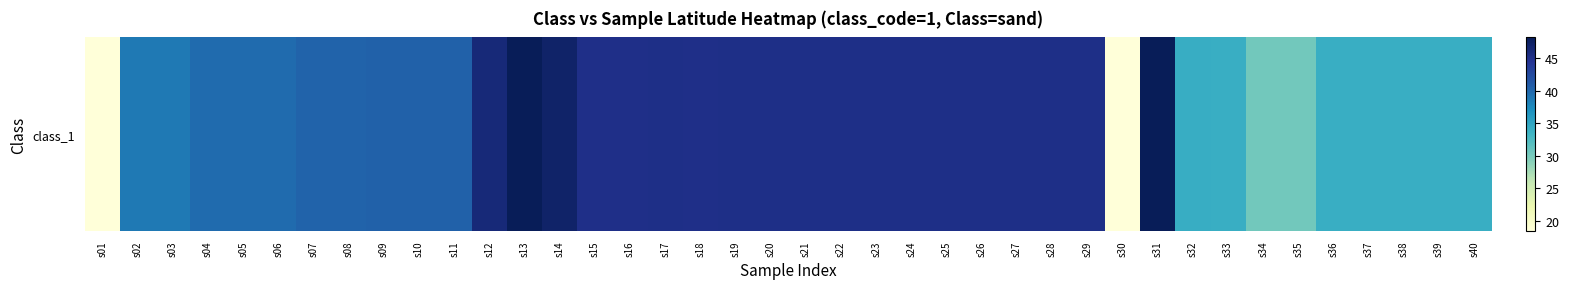

Reading right to left, transcribe all the data shown in this chart.

s40=34.0	s39=34.0	s38=34.0	s37=34.0	s36=34.0	s35=30.3	s34=30.3	s33=34.0	s32=34.2	s31=48.2	s30=18.5	s29=45.2	s28=45.2	s27=45.2	s26=45.2	s25=45.2	s24=45.2	s23=45.2	s22=45.2	s21=45.1	s20=45.1	s19=45.1	s18=45.1	s17=45.1	s16=45.1	s15=45.1	s14=47.1	s13=48.1	s12=46.2	s11=40.4	s10=40.4	s09=40.4	s08=40.3	s07=40.3	s06=39.8	s05=39.8	s04=39.8	s03=38.7	s02=38.7	s01=18.5